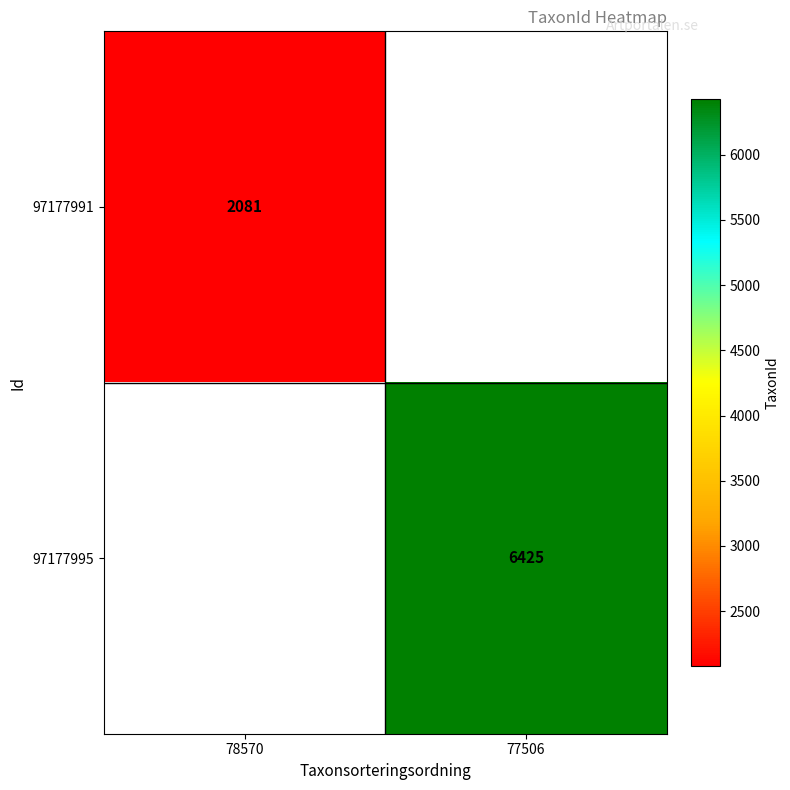

What is the maximum value shown in the chart?

6425.0